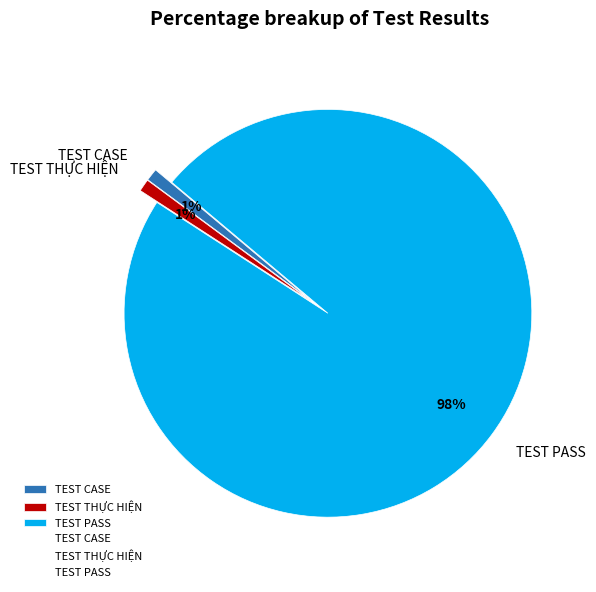

To the nearest percent, what is the difference between the TEST THỰC HIỆN and TEST PASS slice percentages?

97%